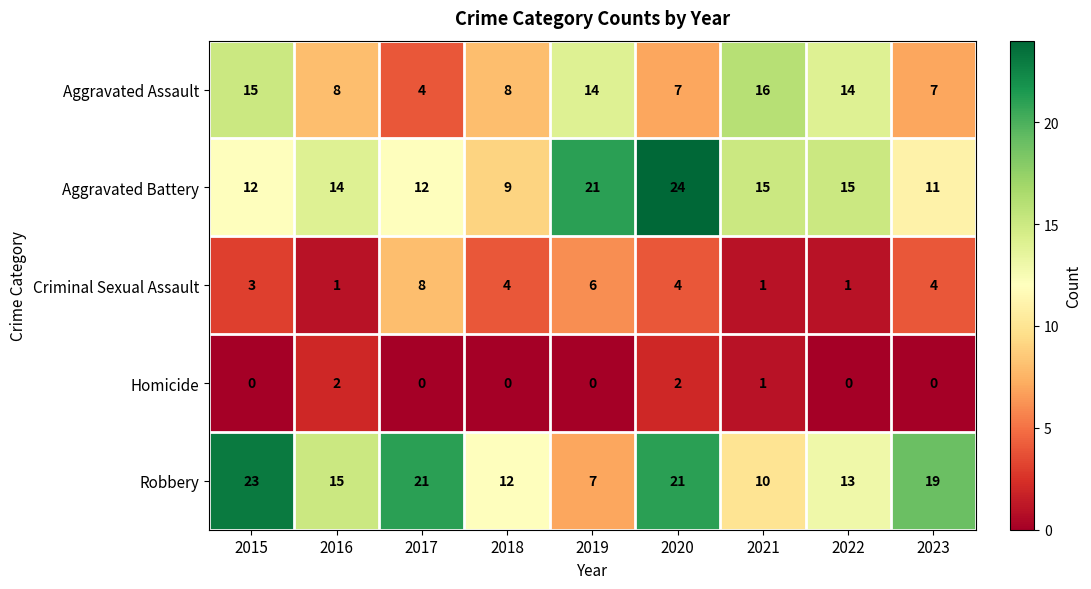

What value does the Aggravated Battery series have at 2018, to the nearest 5?

10